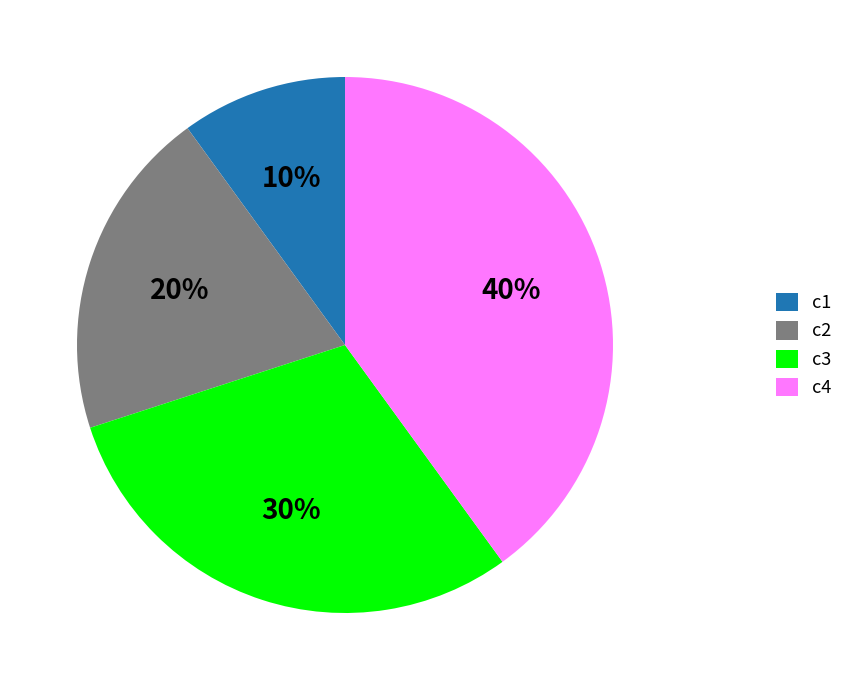

What percentage is the c2 slice, to the nearest percent?

20%